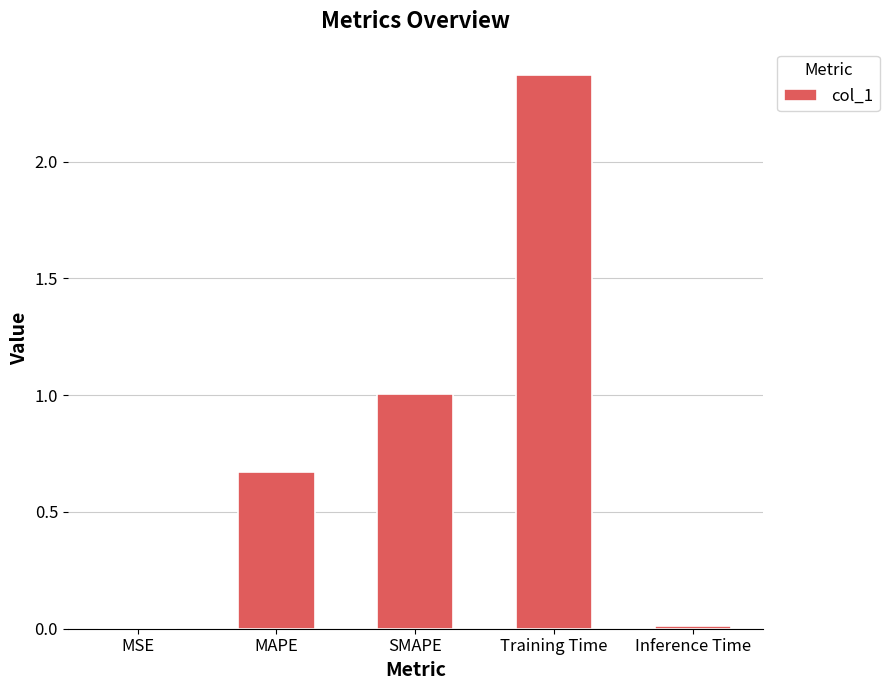

What is the sum of the values at Training Time and SMAPE?

3.4